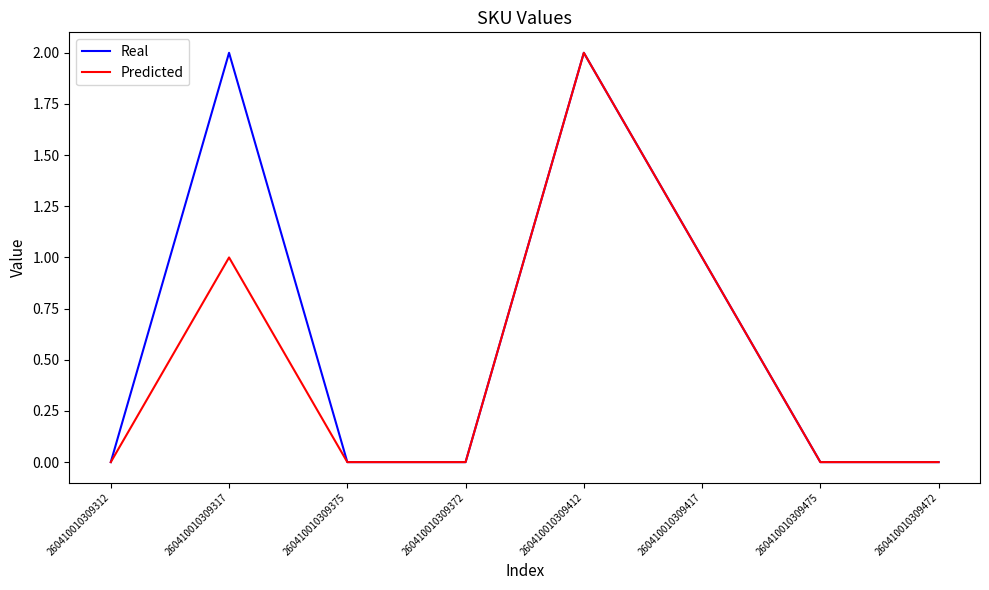

What position from the left is 260410010309375?

3